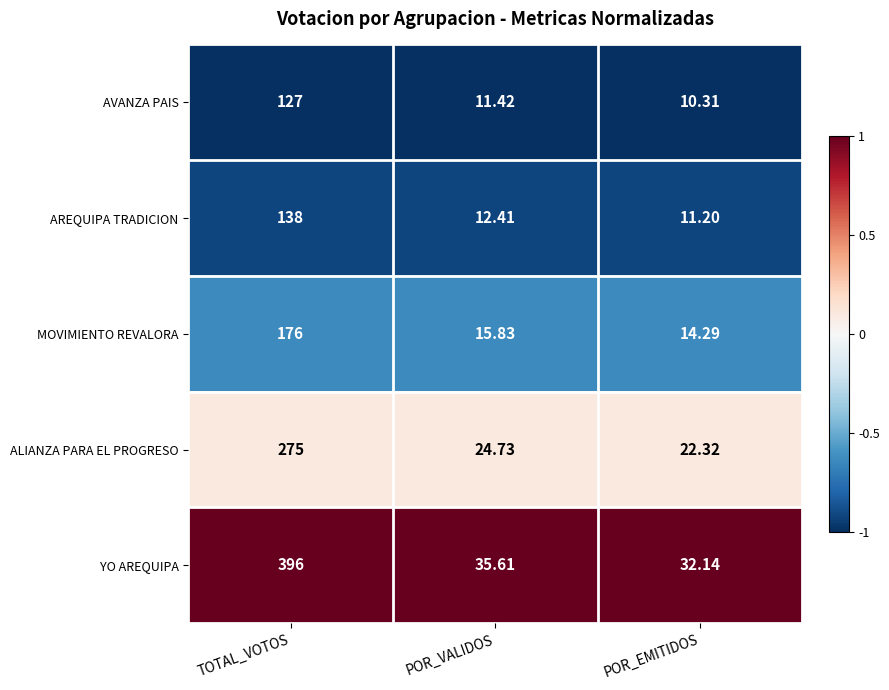

Which series has the widest spread of values?

YO AREQUIPA